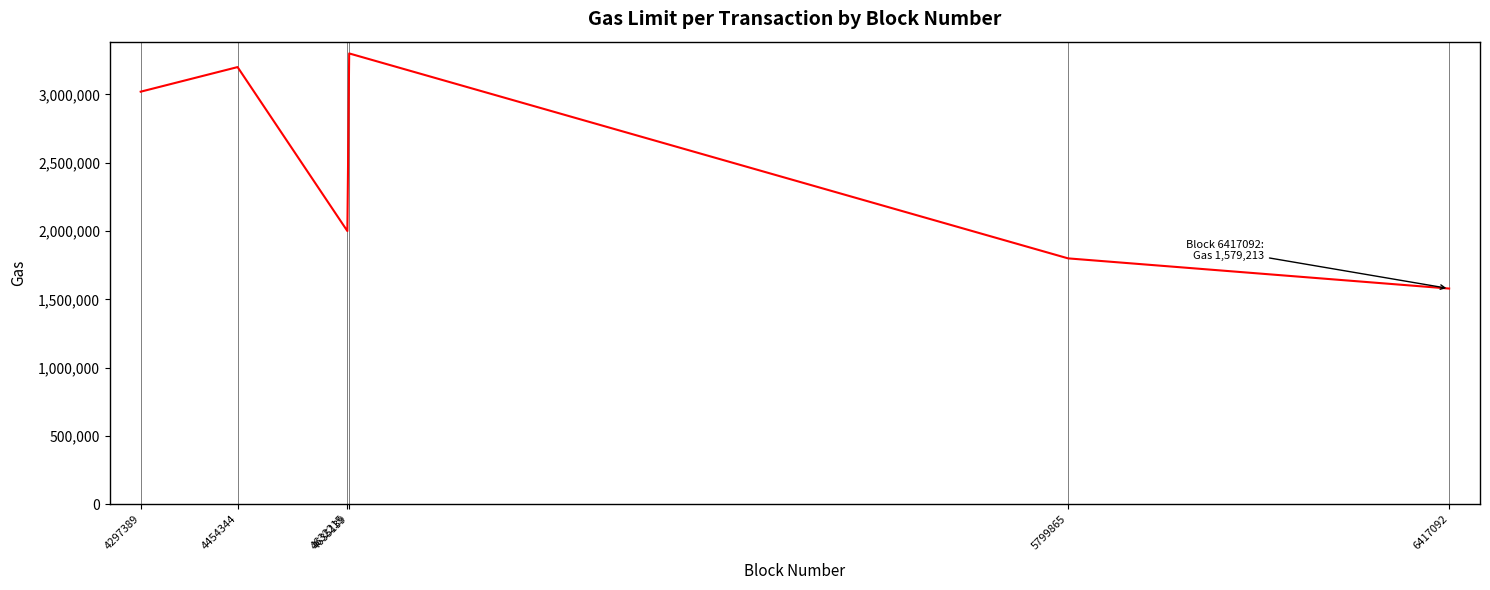

Is this an area chart (filled region under the line)?

No